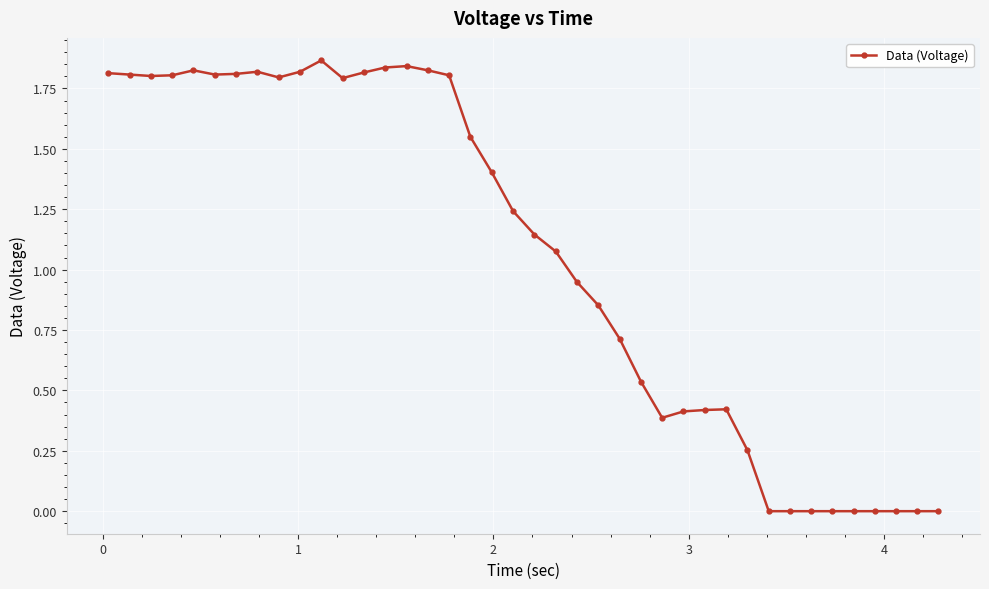

True or false: there are more than 2 points higher than both neighbors.

True